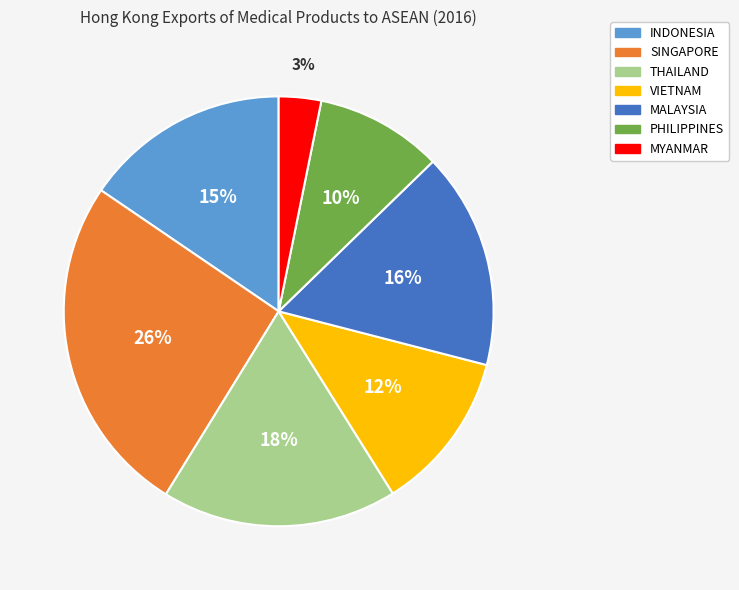

Does PHILIPPINES account for over 50% of the chart?

No